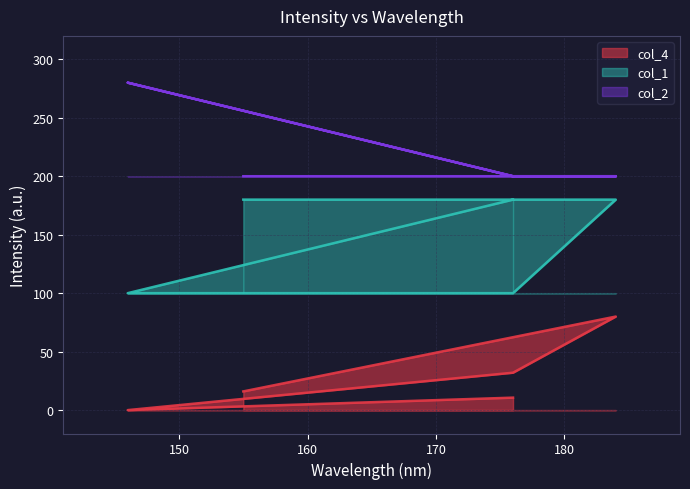

At which label is col_4 closest to 40?

176